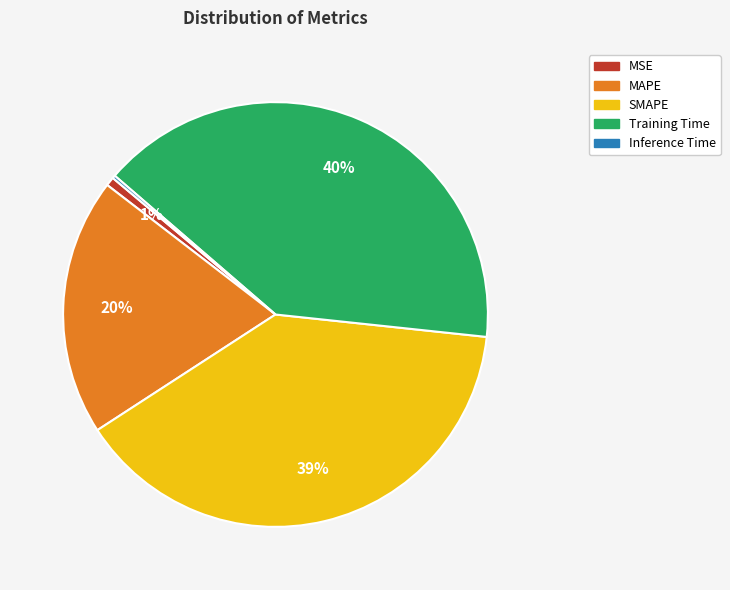

To the nearest percent, what is the difference between the largest and smallest slice percentages?

40%